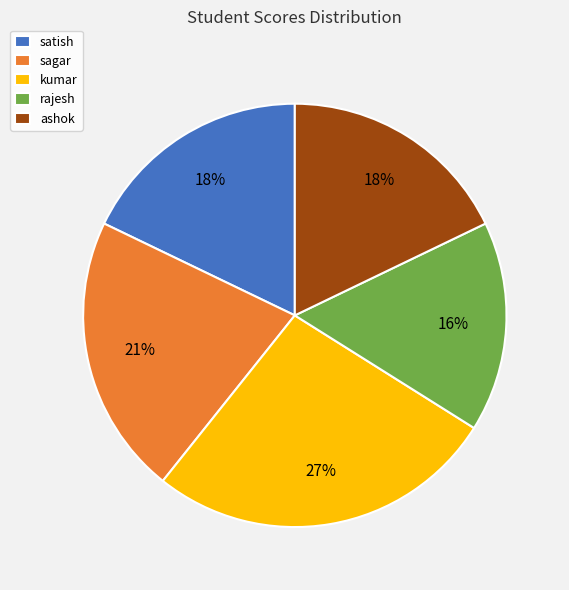

What is the largest slice in the pie chart?

kumar